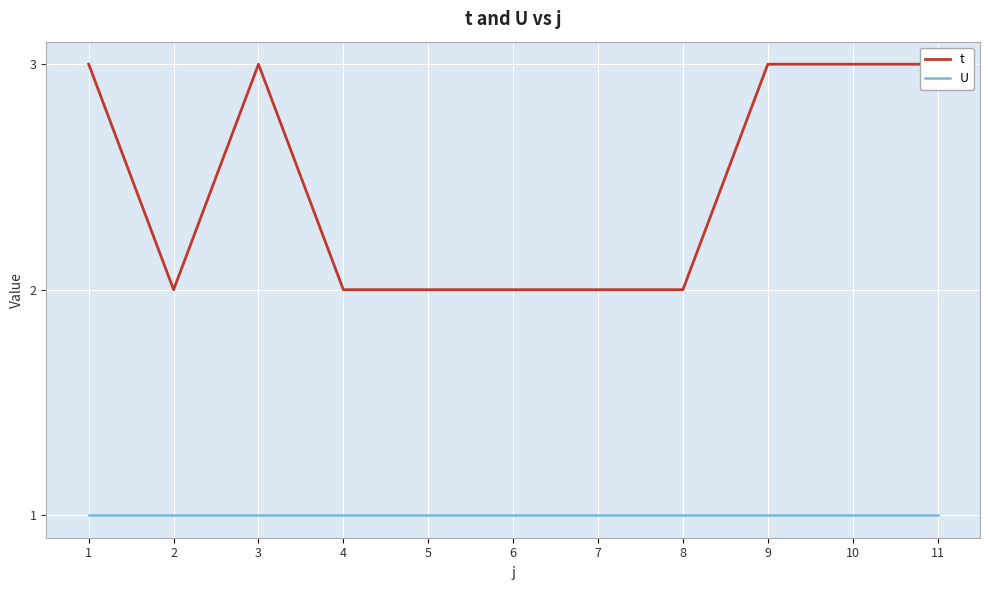

What is the sum of the U values at 9 and 7?

2